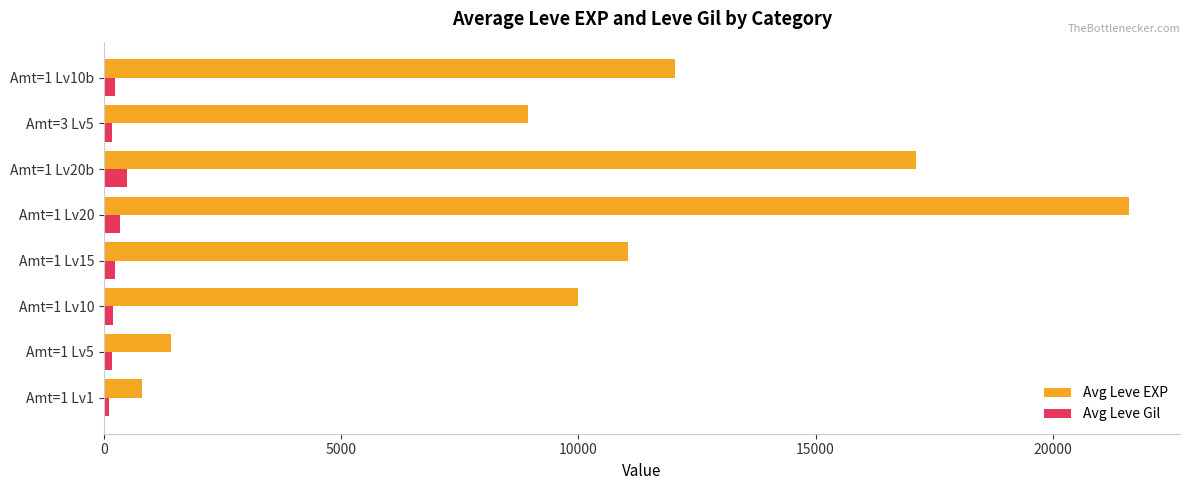

Rank the series at Amt=1 Lv15 from lowest to highest value.

Avg Leve Gil, Avg Leve EXP